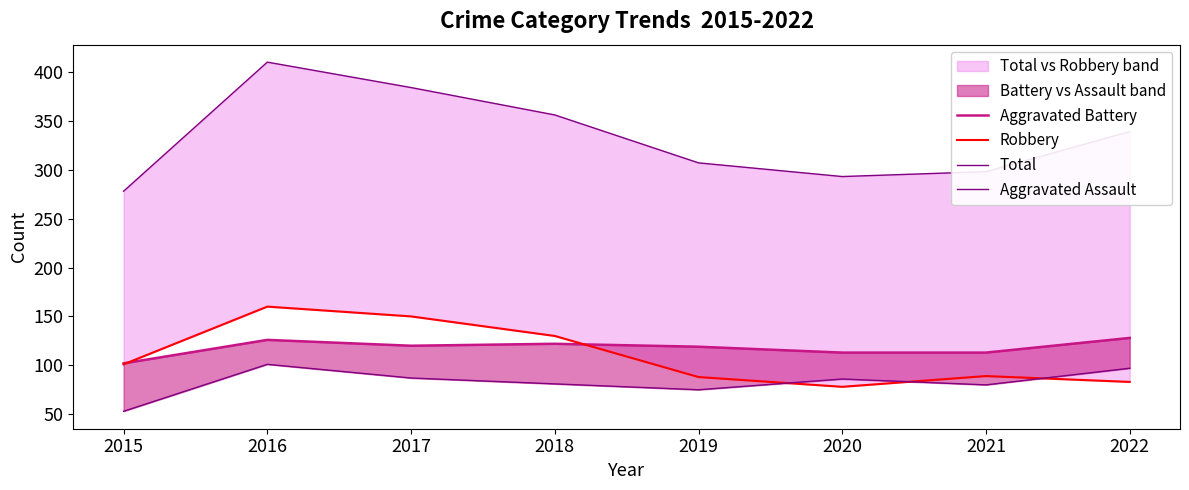

Is the value of Total at 2017 greater than the value of Aggravated Assault at 2015?

Yes